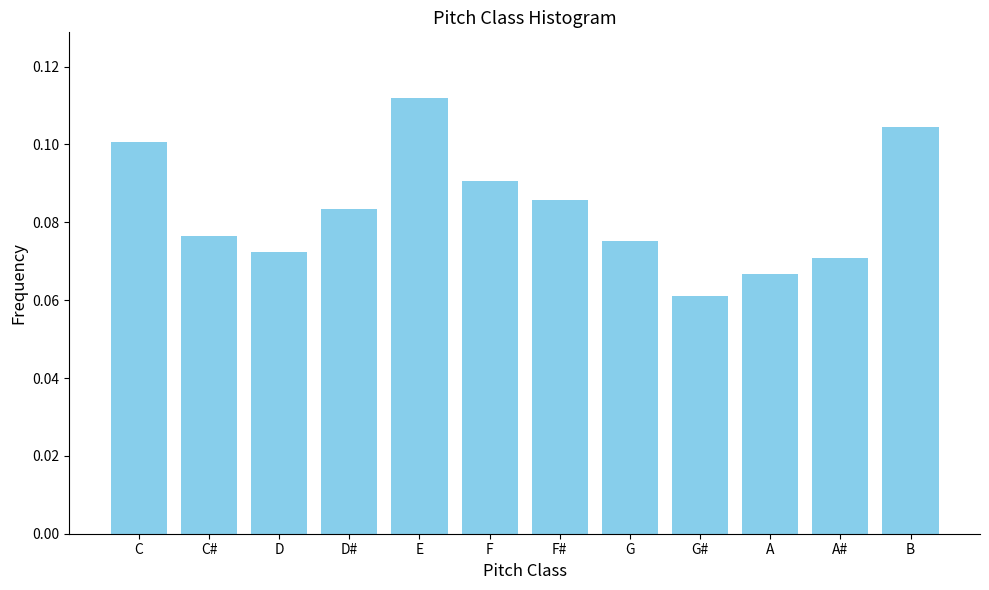

At which label is the value closest to 0?

G#